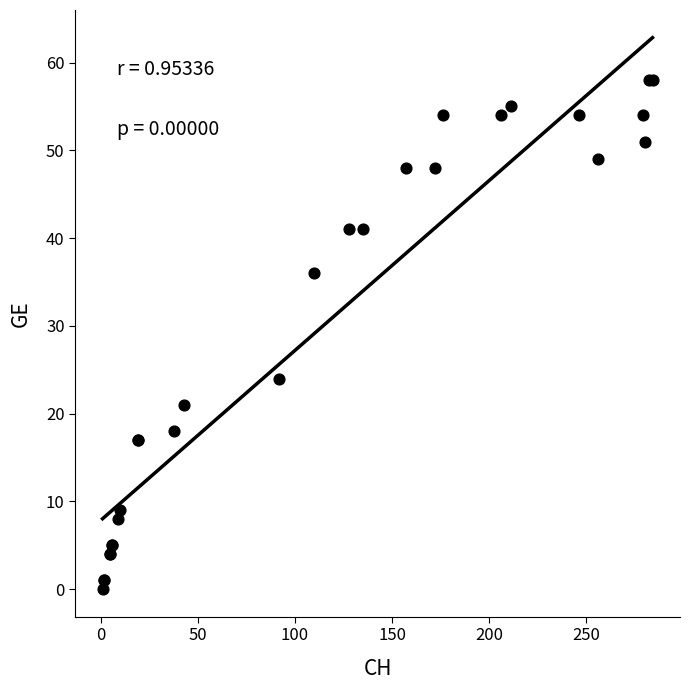

What Y value in the scatter plot is closest to 29?

24